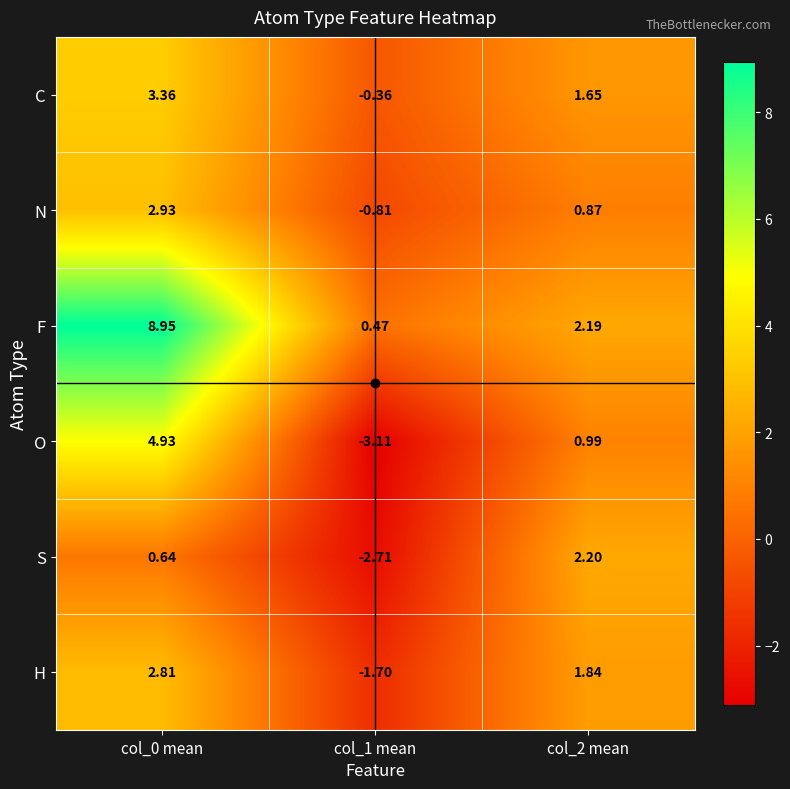

At which category is the sum across all series the highest?

col_0 mean